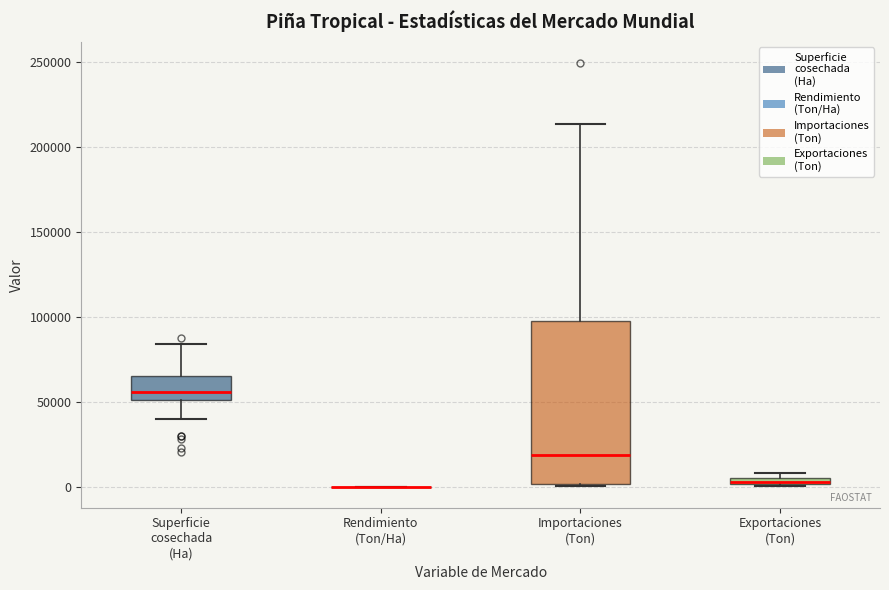

Which box is the tallest, from its lower edge to its upper edge?

Importaciones (Ton)